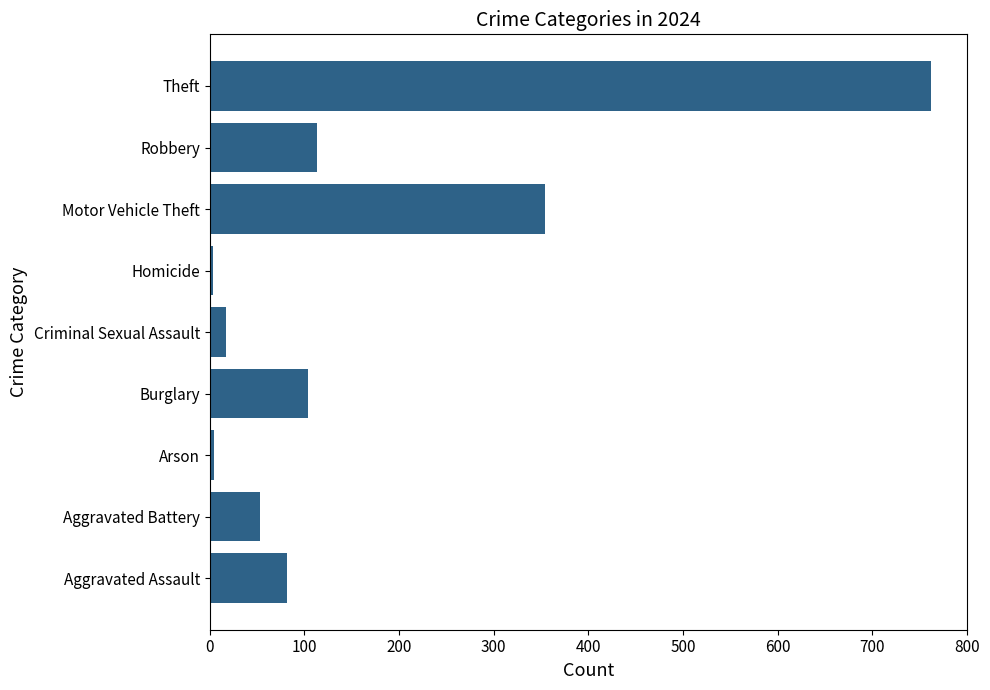

Are the bars horizontal?

Yes